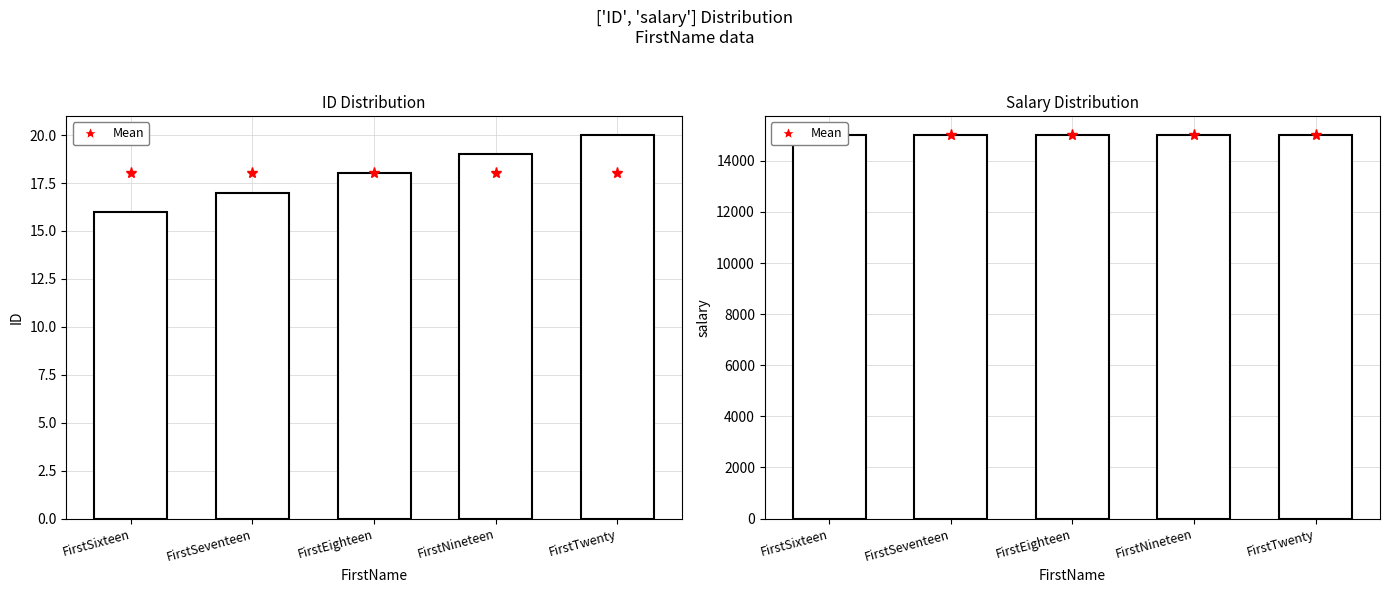

At how many categories does at least one series exceed 8630?

5